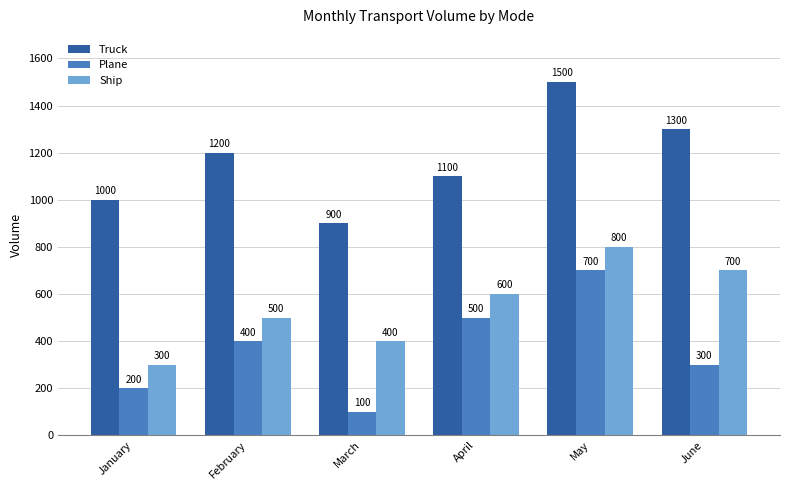

Which series has the largest total across all categories?

Truck